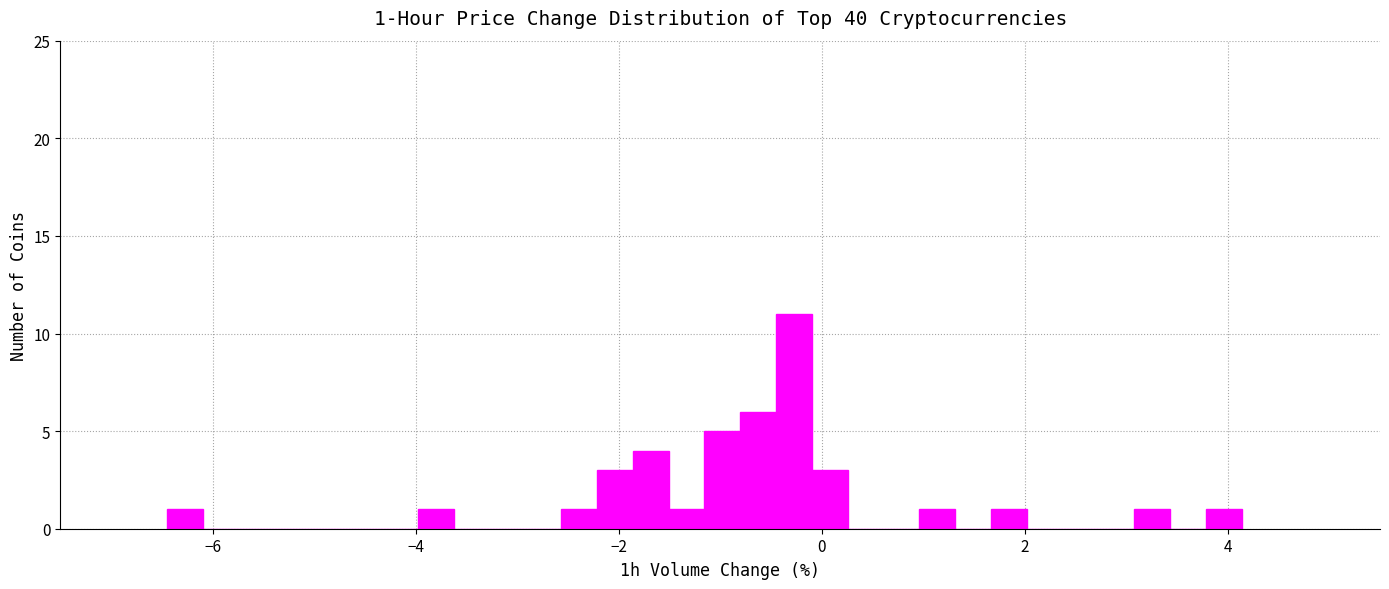

Around what value on the x-axis is the tallest bar? Give the approximate position of its centre, as read against the axis.

-0.2